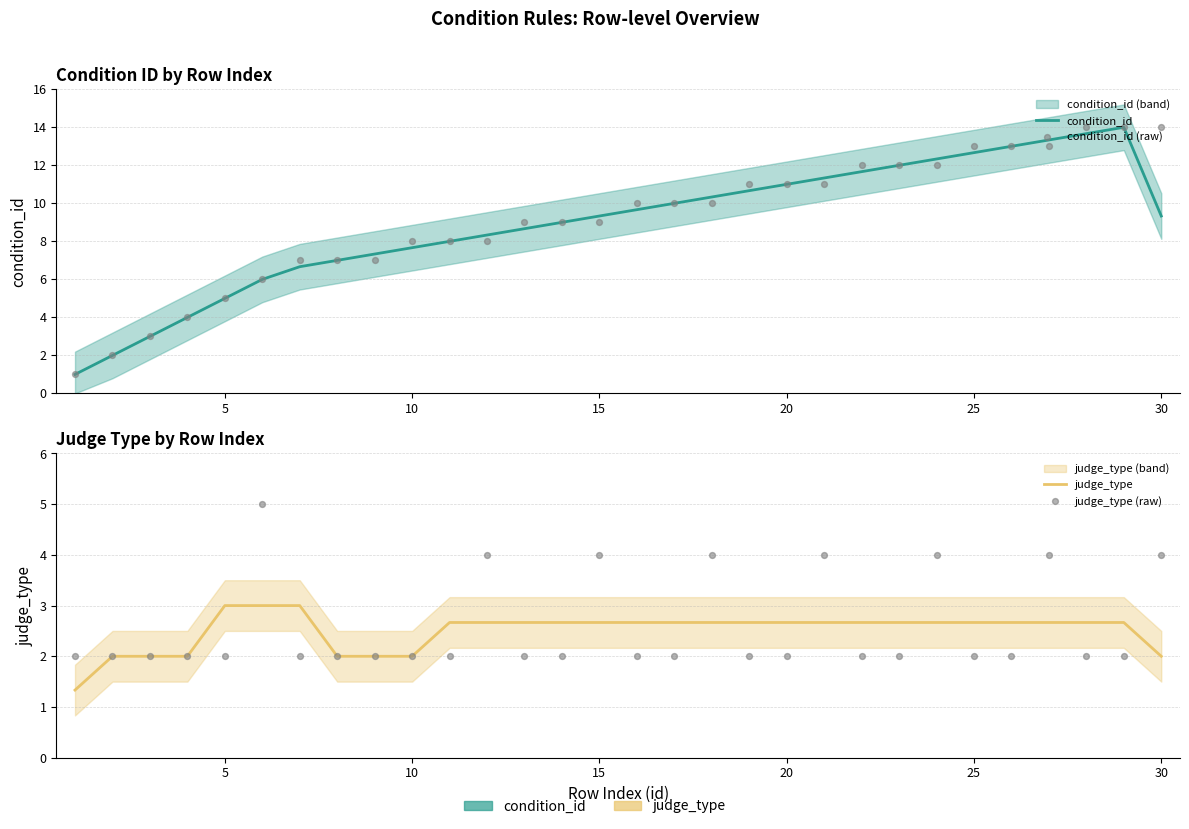

Which series has the largest Y range (max minus min)?

condition_id (raw)